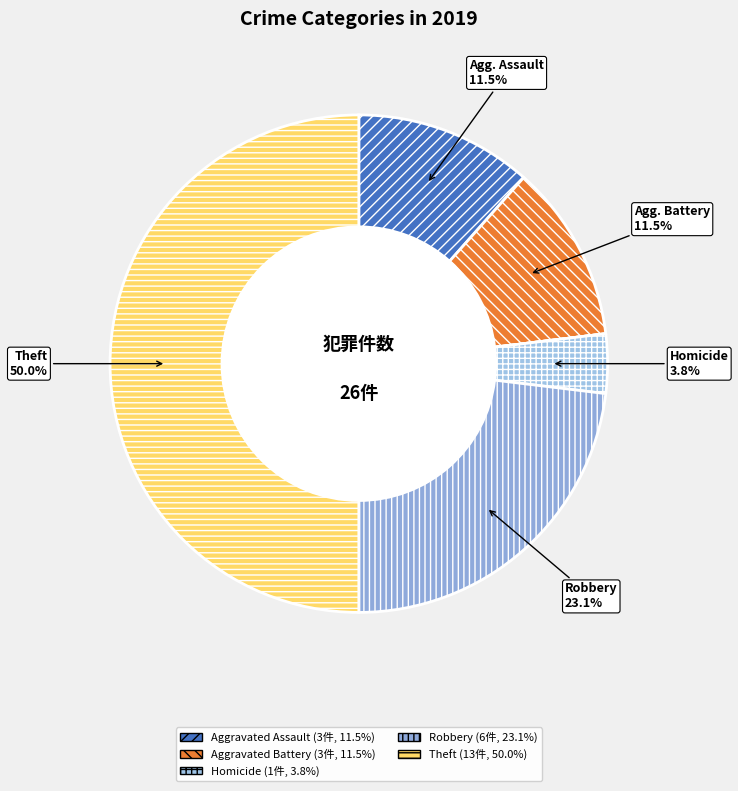

Is there any slice that represents more than half of the pie?

No